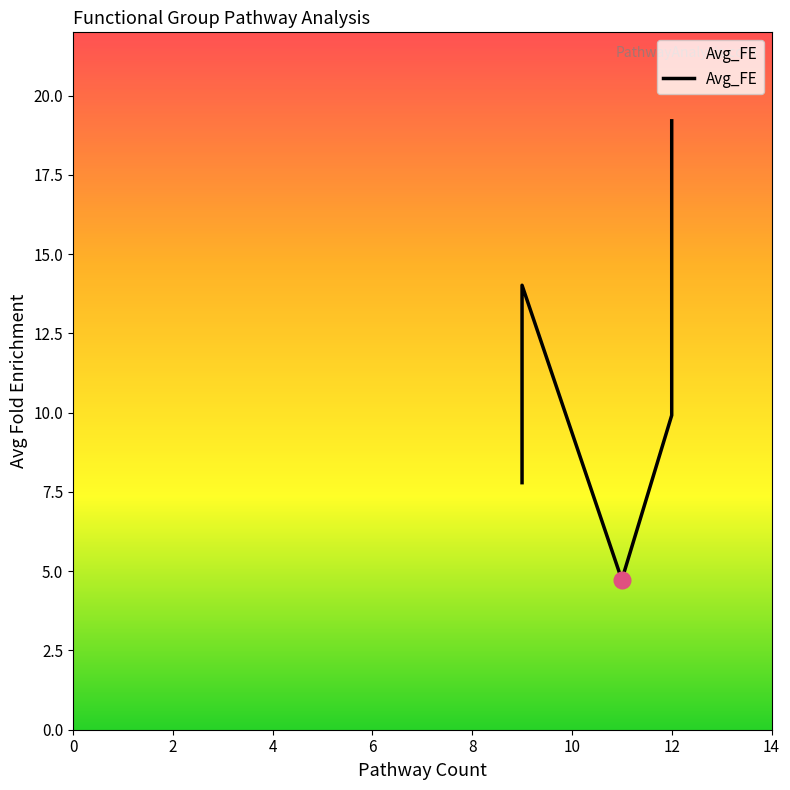

What is the sum of all values?

55.7